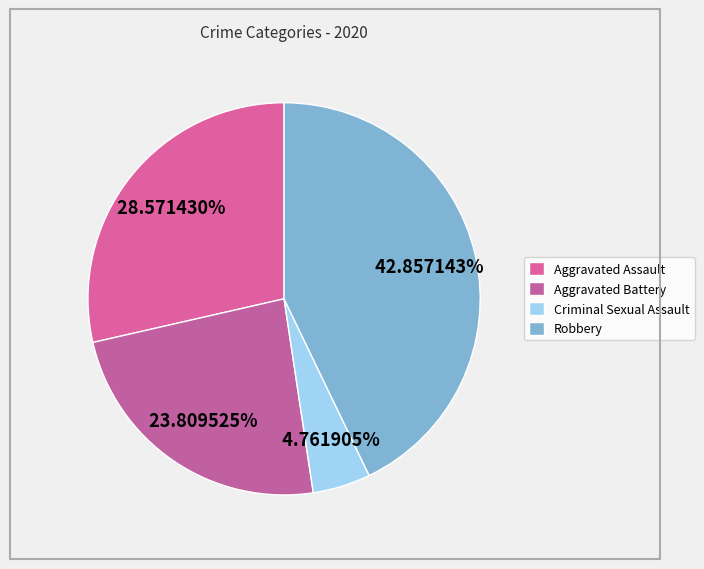

How many slices are in this pie chart?

4